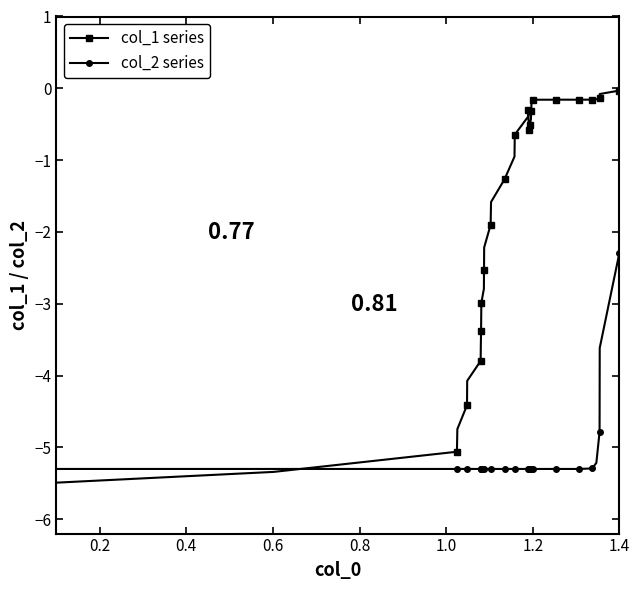

Rank the series by their maximum value, from highest to lowest.

col_1 series, col_2 series